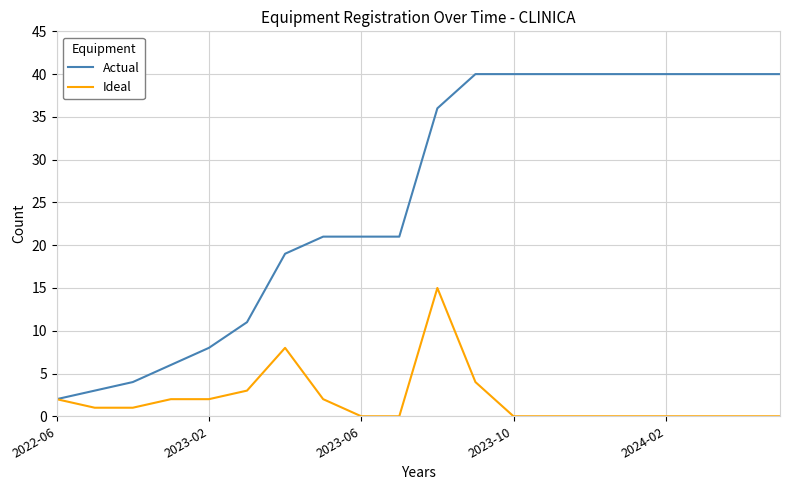

Rank the series by their average value, from lowest to highest.

Ideal, Actual